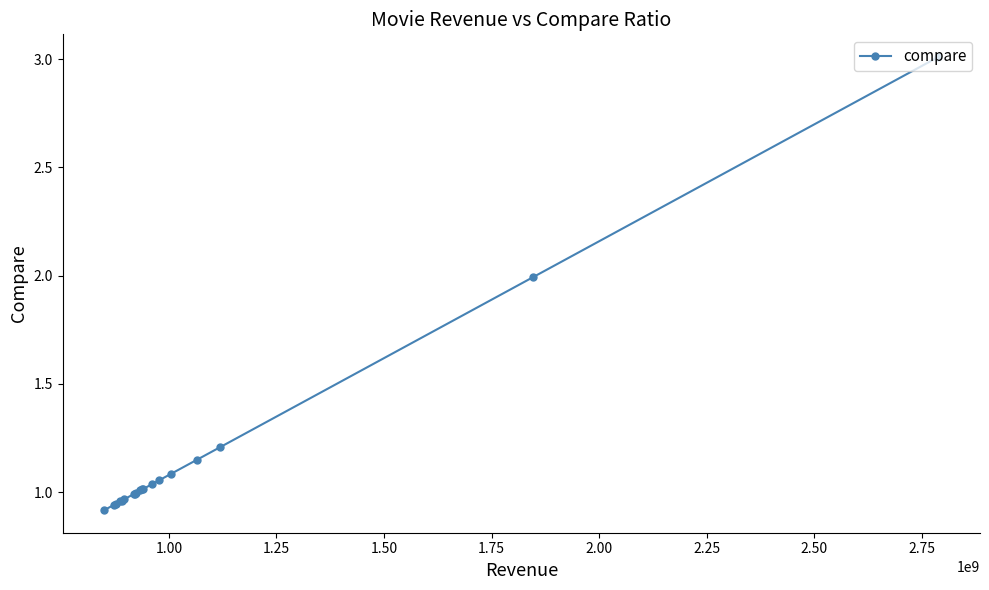

What is the difference between the maximum and minimum values?

2.1